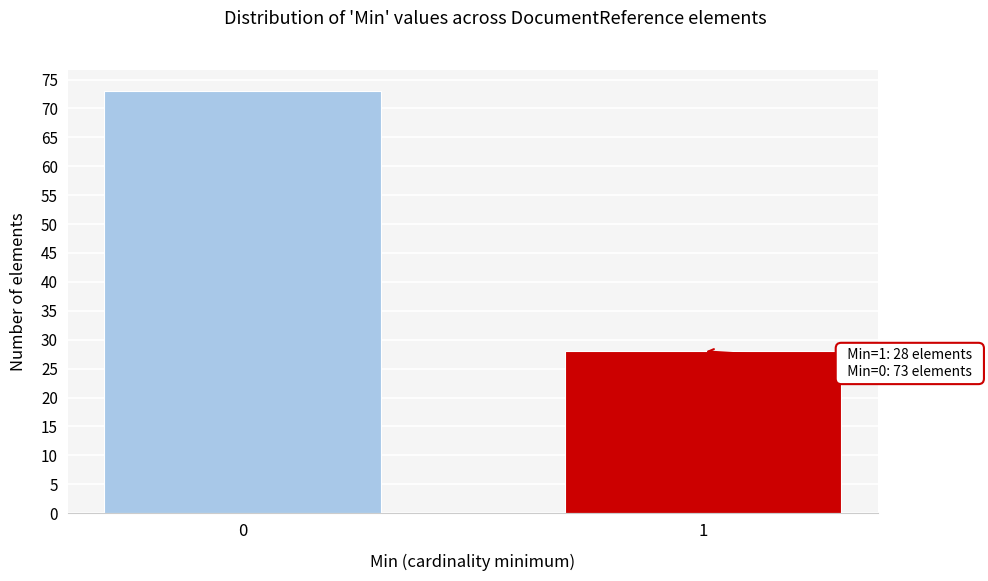

Reading left to right, extract all data points from this chart.

0=73	1=28